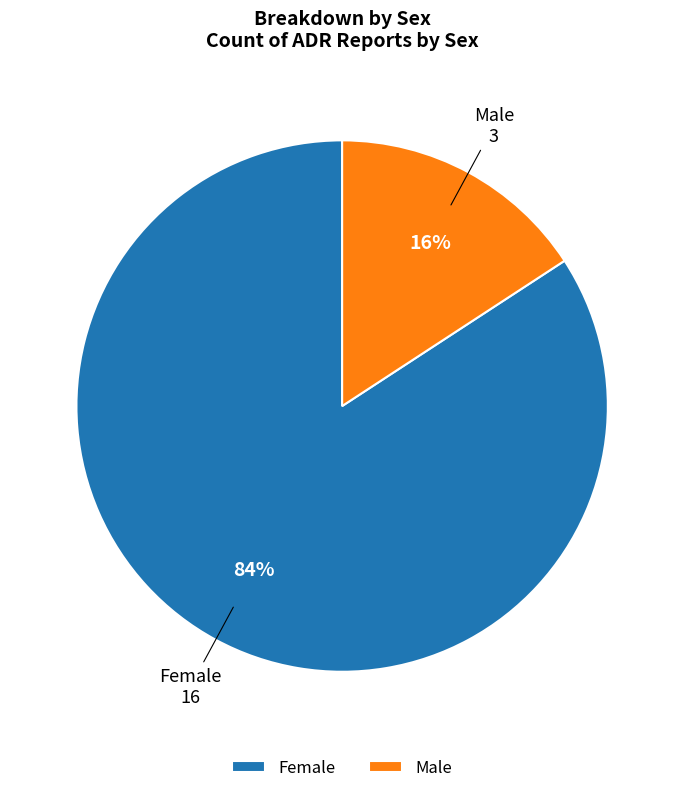

To the nearest percent, what percentage of the pie is Male?

16%